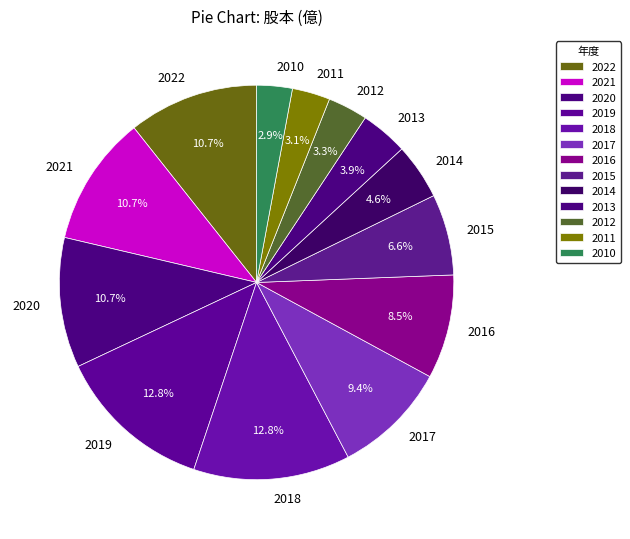

To the nearest percent, what is the average slice percentage?

8%